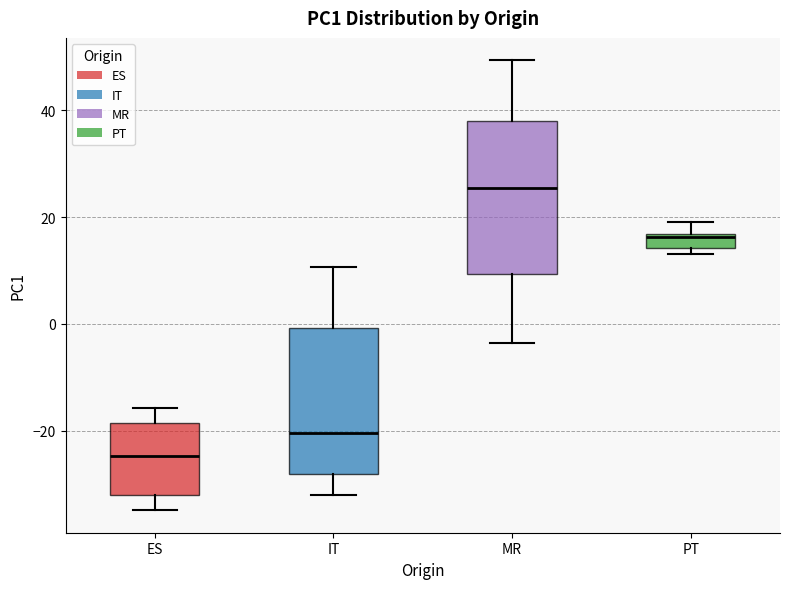

Where does the upper whisker of the box for MR end on the y-axis? The values are not printed on the chart, so give them approximately, as read against the axis.

50